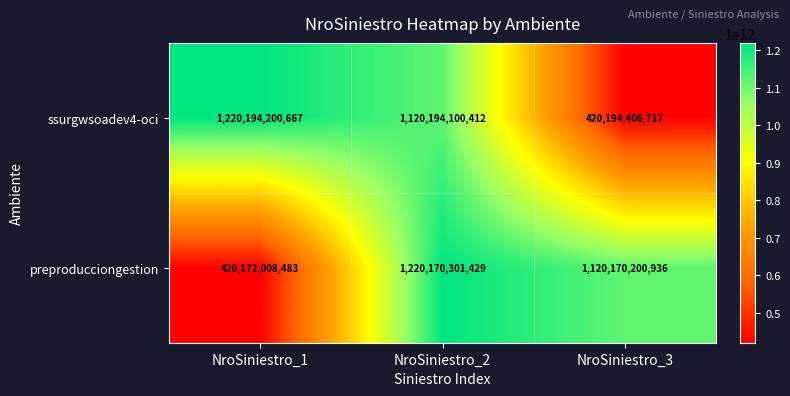

How many ssurgwsoadev4-oci values are between 420194406717 and 1220194200667?

3